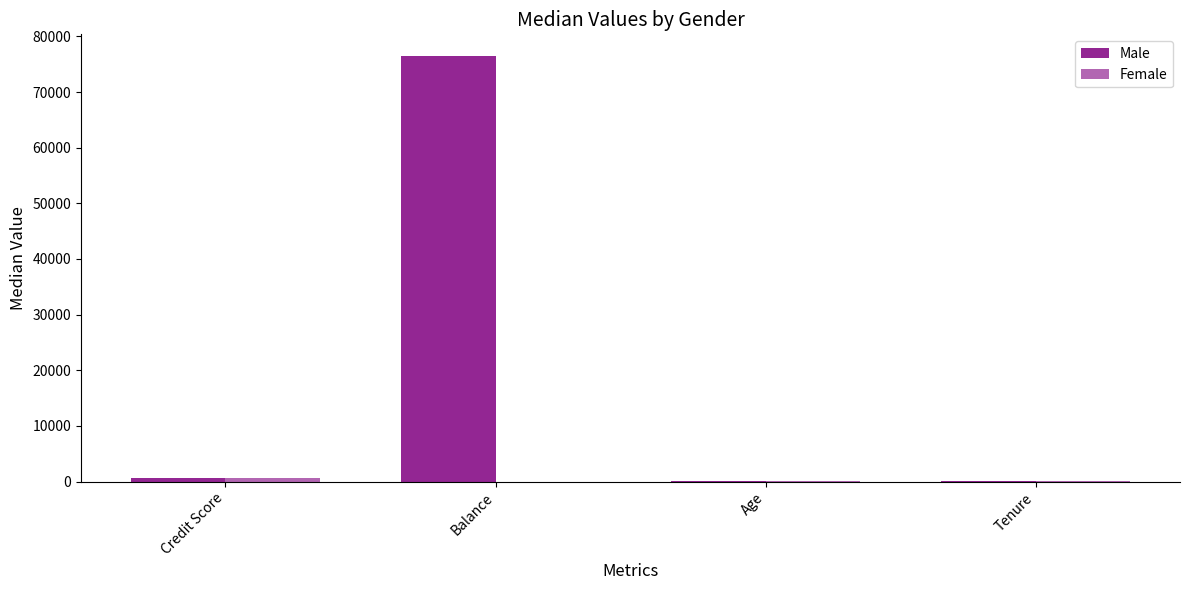

Is the value of Female at Age greater than the value of Male at Balance?

No